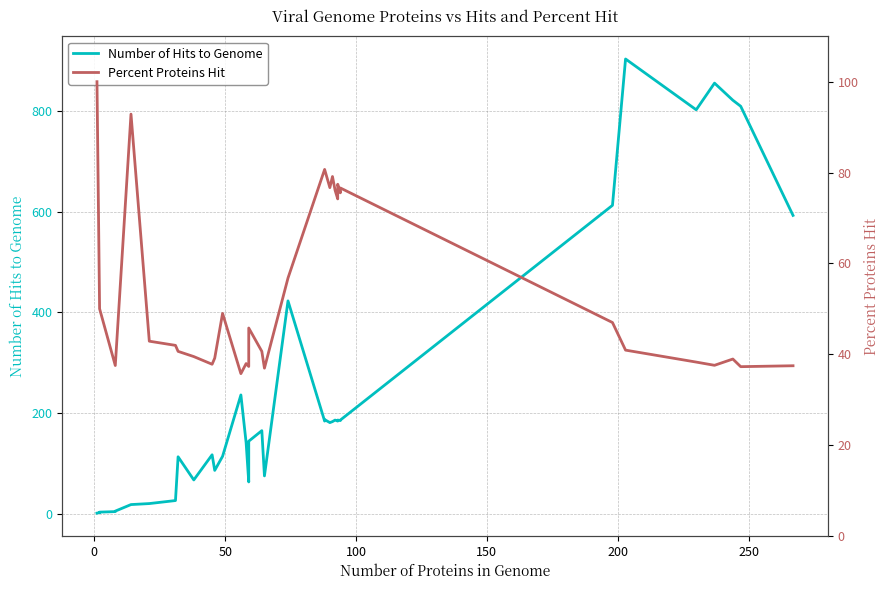

Reading left to right, list all the values displayed in this chart.

Number of Hits to Genome: 1.0	1.0	1.0	2.0	2.0	3.0	4.0	5.0	18.0	20.0	26.0	113.0	67.0	117.0	86.0	114.0	236.0	141.0	63.0	132.0	144.0	165.0	75.0	423.0	184.0	187.0	181.0	183.0	186.0	184.0	186.0	185.0	186.0	613.0	904.0	803.0	856.0	822.0	810.0	593.0
Percent Proteins Hit: 100.0	100.0	100.0	50.0	50.0	50.0	37.5	37.5	92.9	42.9	41.9	40.6	39.5	37.8	39.1	49.0	35.7	37.9	37.3	42.4	45.8	40.6	36.9	56.8	80.7	80.7	76.7	79.1	76.1	74.2	77.4	75.5	76.6	47.0	40.9	38.3	37.5	38.9	37.2	37.5